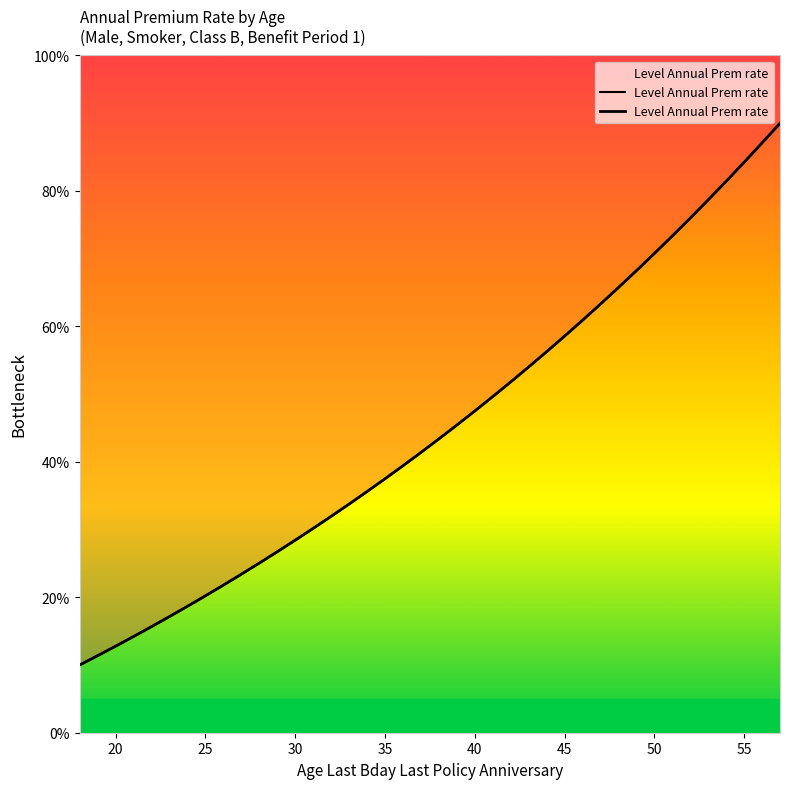

What is the smallest value displayed?

10.0